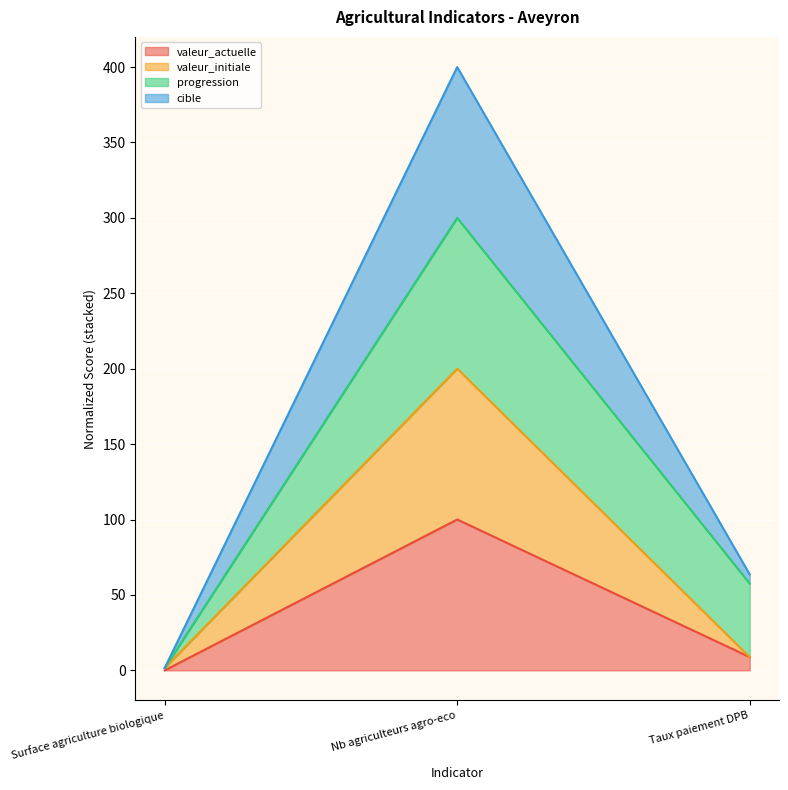

Which series has the largest range (max minus min)?

cible